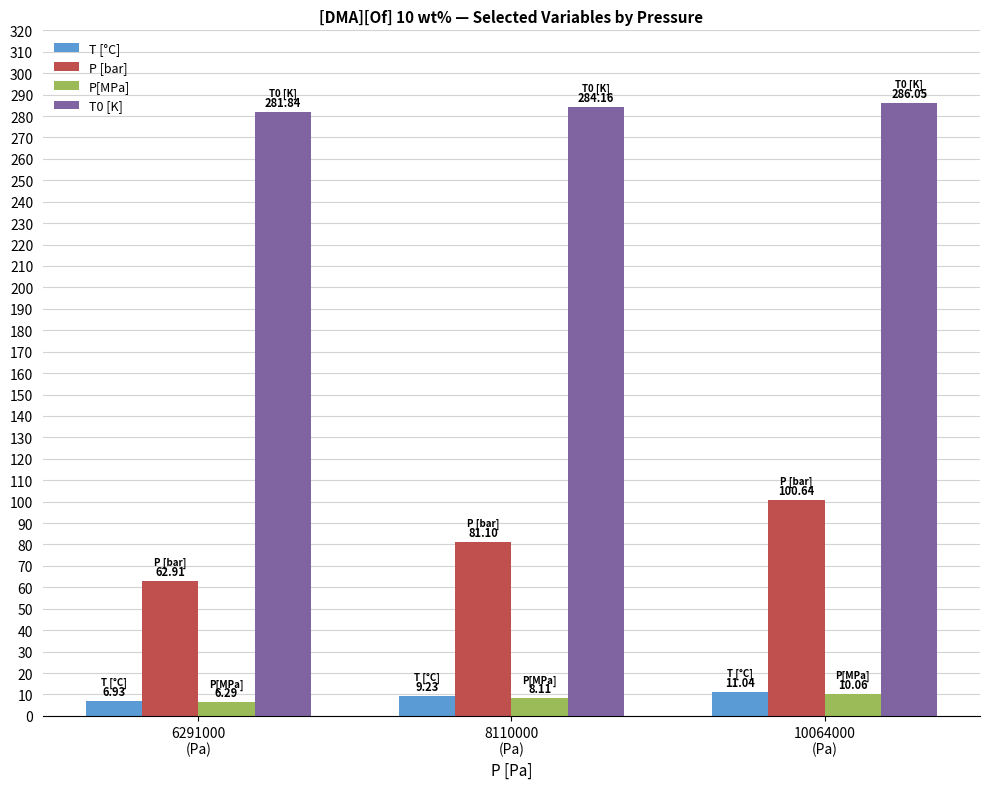

At which label does P[MPa] reach its minimum?

6291000
(Pa)